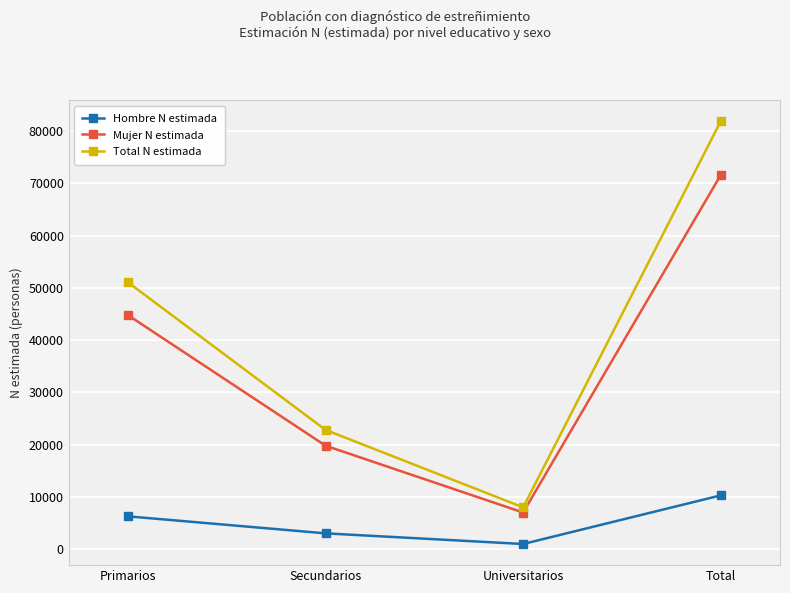

What is the total value across all series at Secundarios?

45662